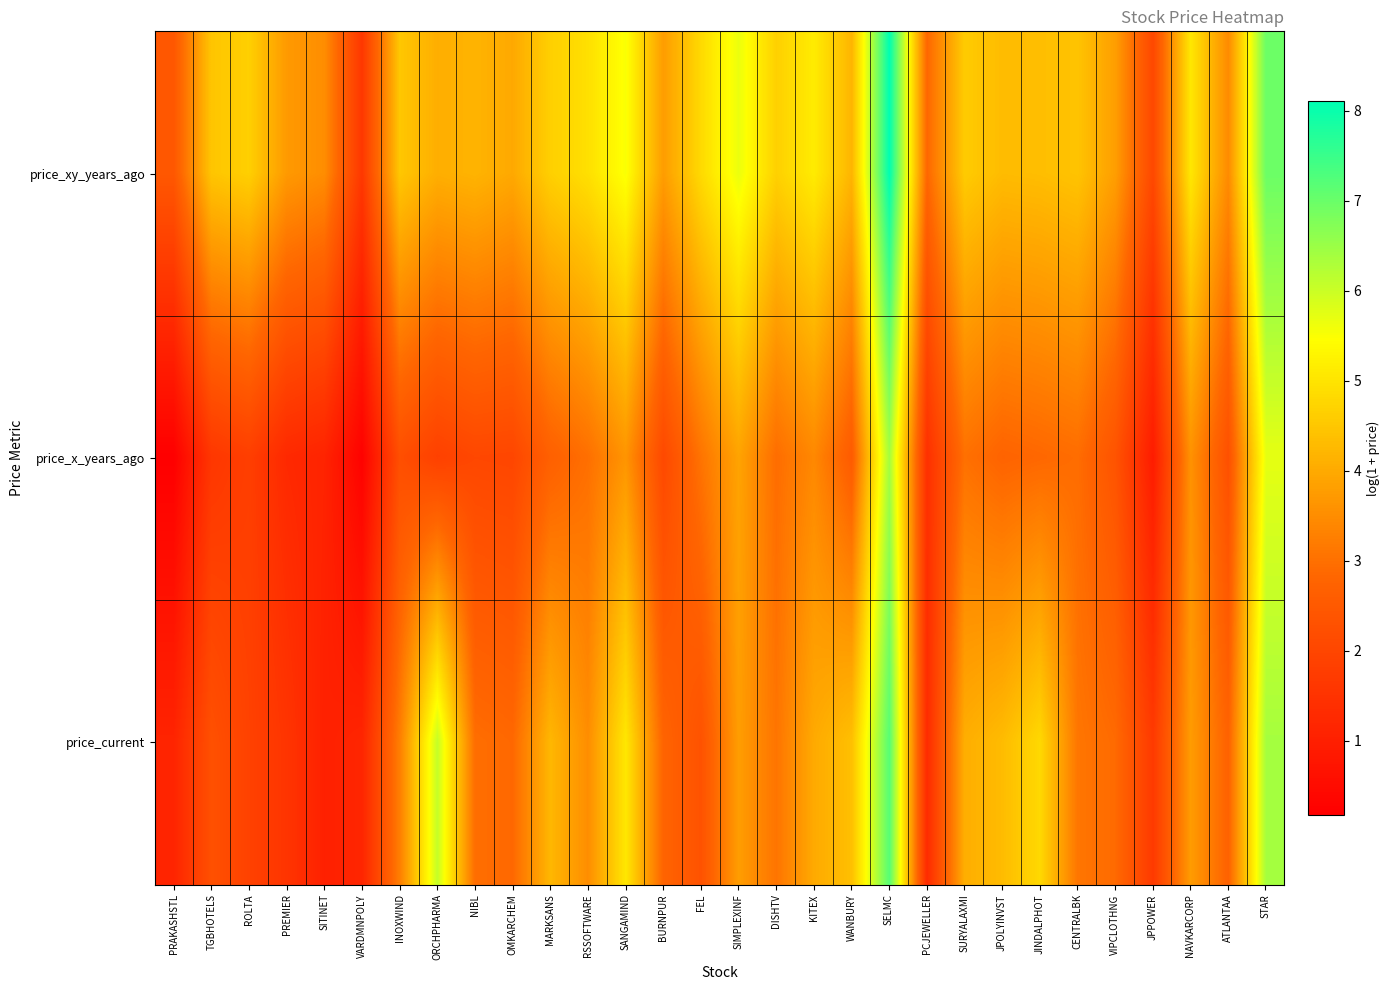

Between JPOLYINVST and ATLANTAA, which series saw the biggest shift?

price_current